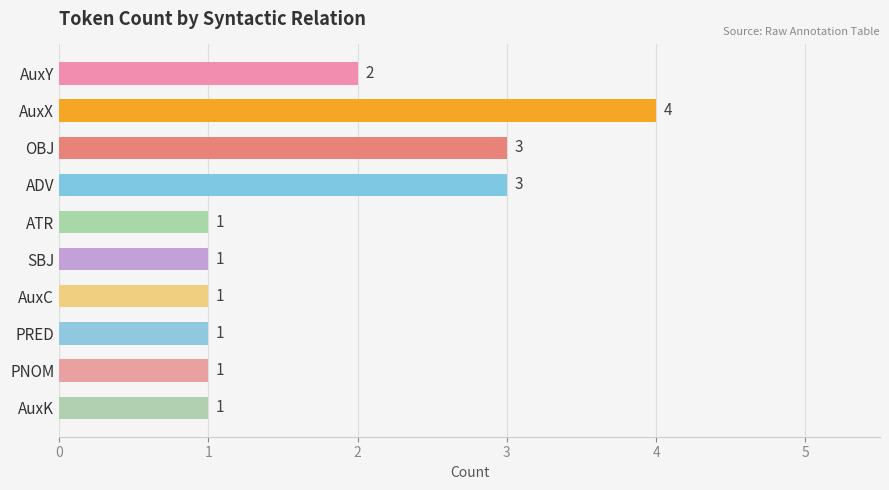

The chart shows a value of 1 at PRED. True or false?

True